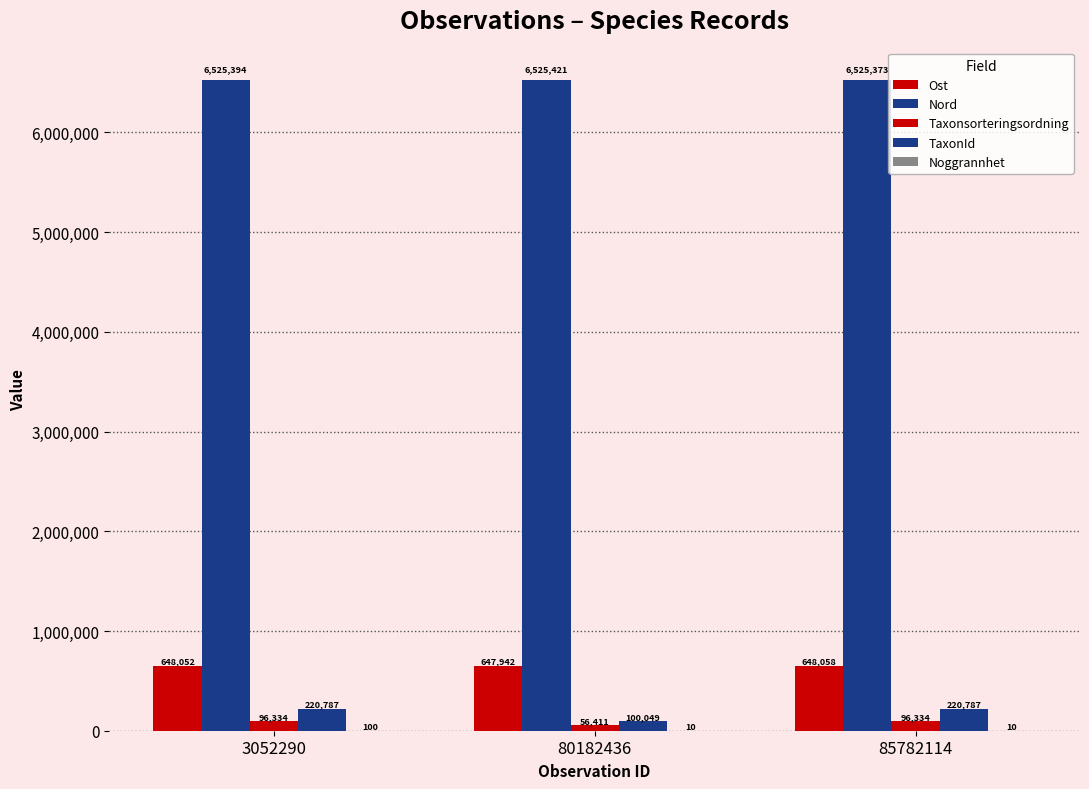

Are the bars grouped side by side (vs. stacked)?

Yes